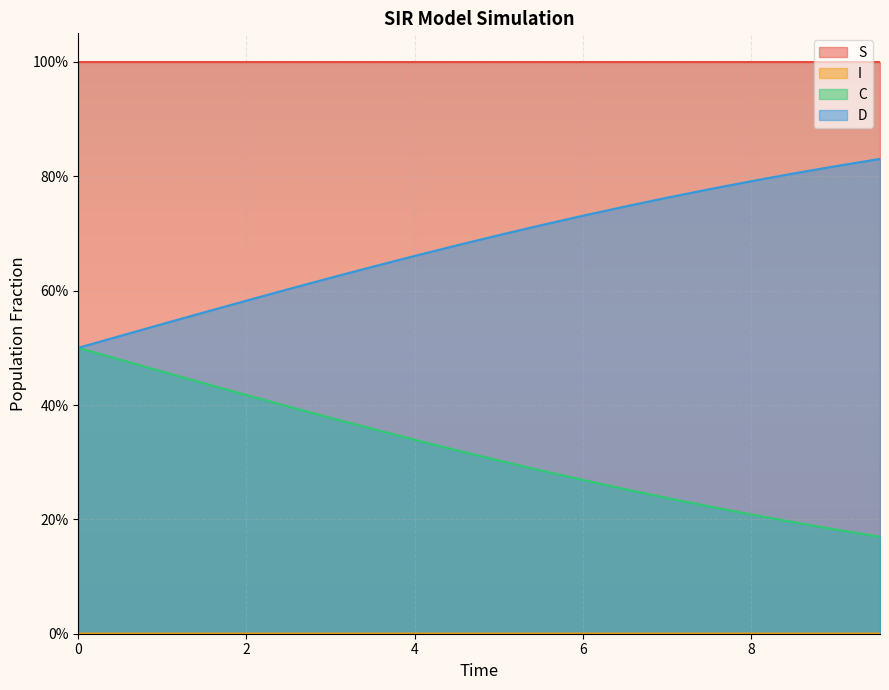

At which category does the chart reach its peak across all series?

6.020066889632107